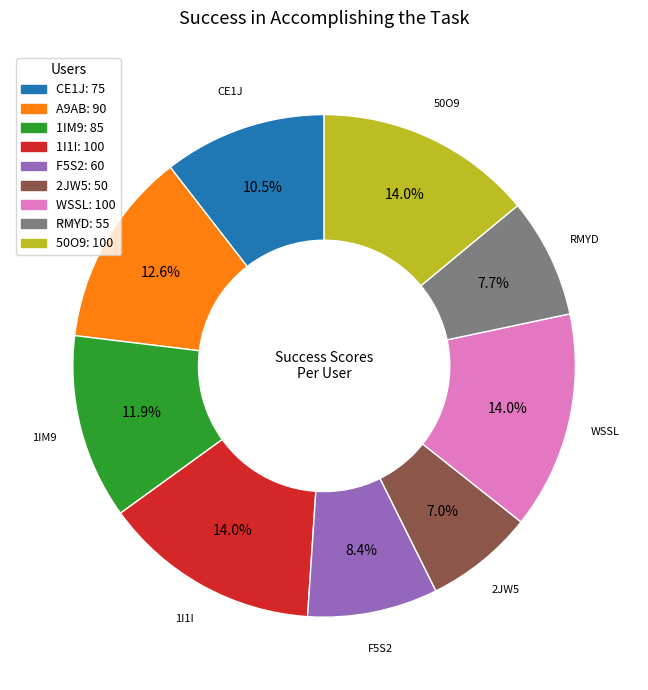

How many segments does this pie chart have?

9